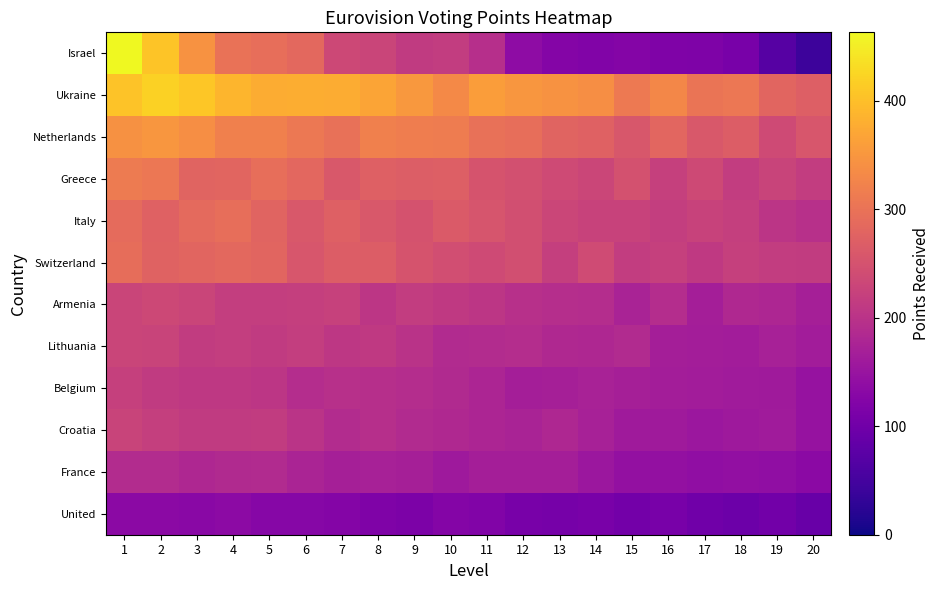

What is the smallest value displayed?

43.0